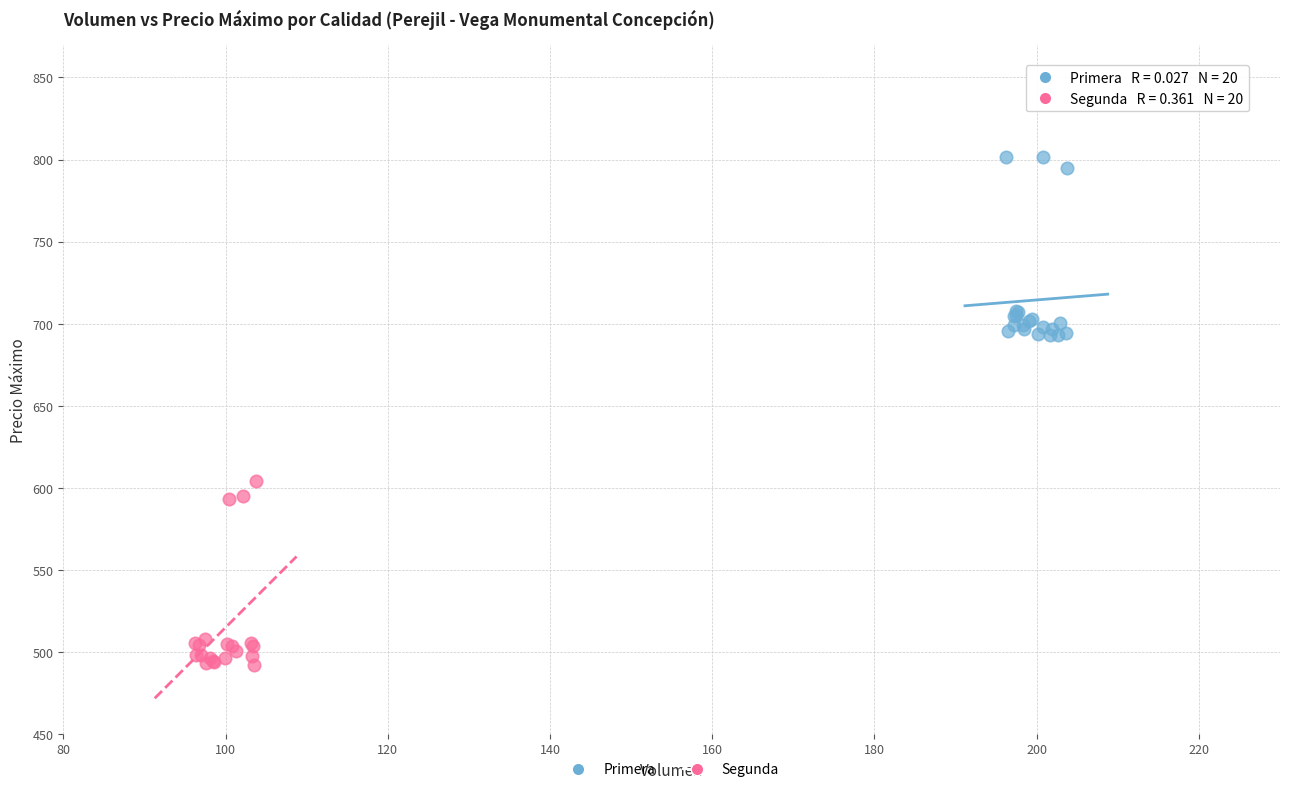

Which series contains the lowest Y value?

Segunda